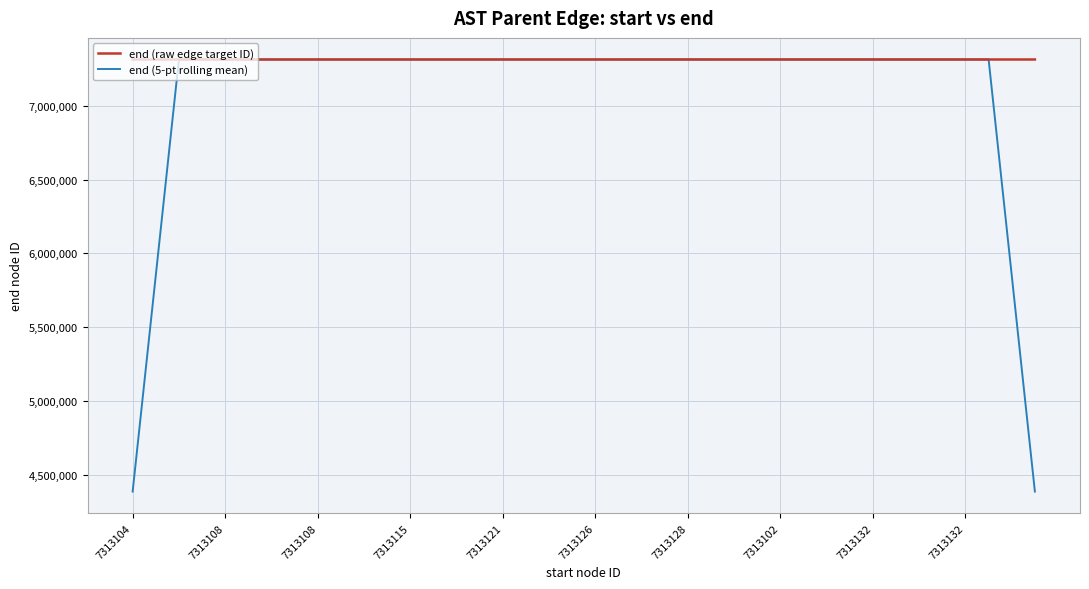

List the series in order of their overall mean, highest first.

end (raw edge target ID), end (5-pt rolling mean)